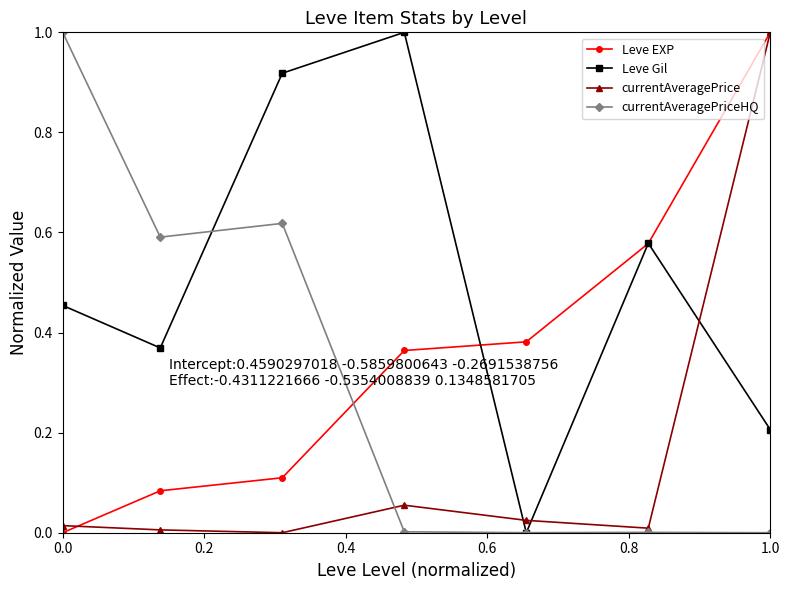

Which series ends up on top after the final intersection of Leve Gil and currentAveragePrice?

currentAveragePrice